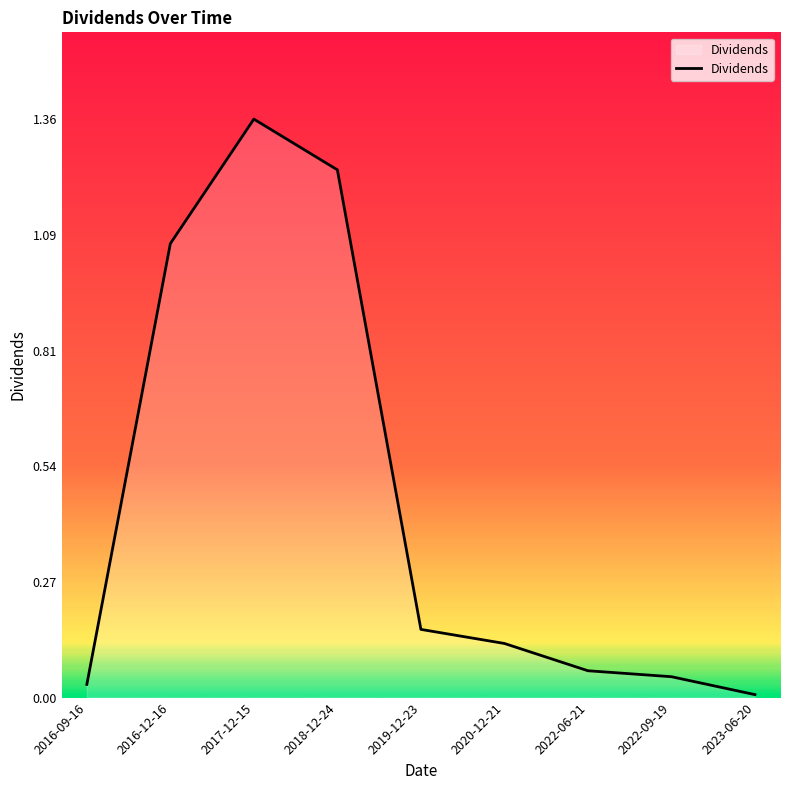

Is it true that the value at 2020-12-21 is 0.2?

False